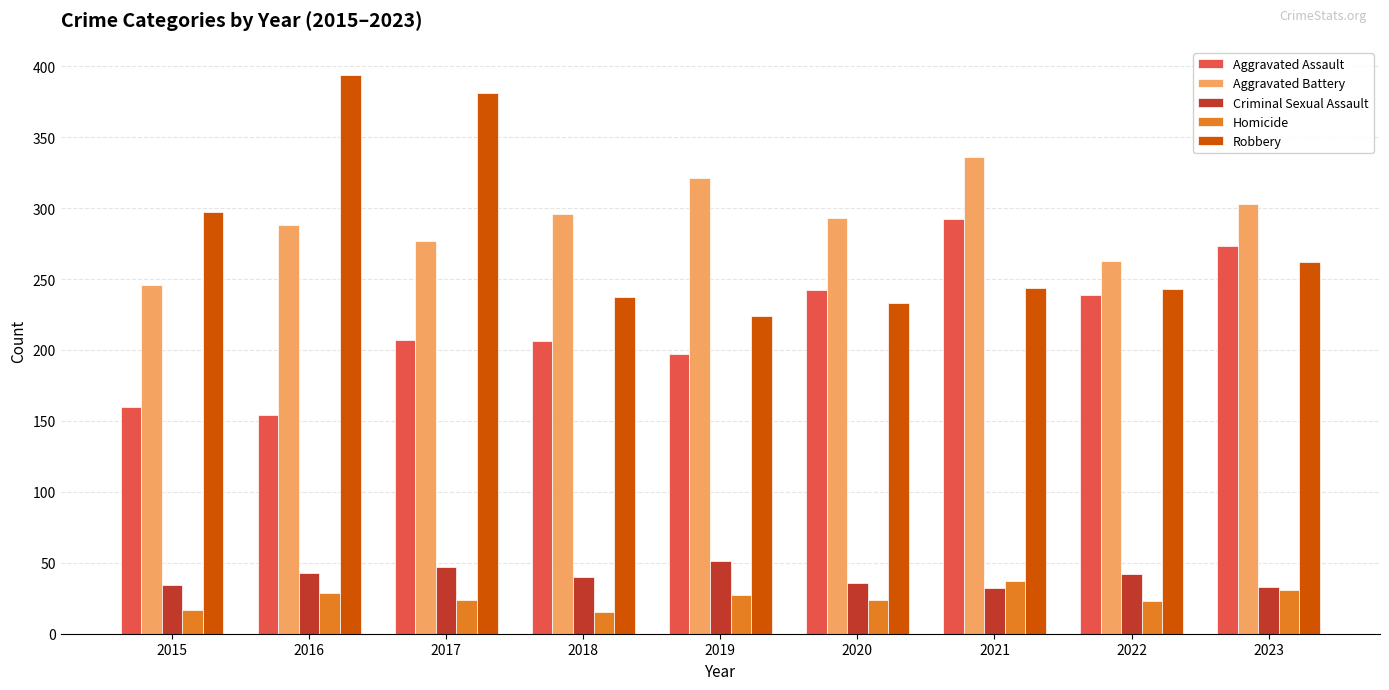

Is it true that Homicide equals 15 at 2018?

True